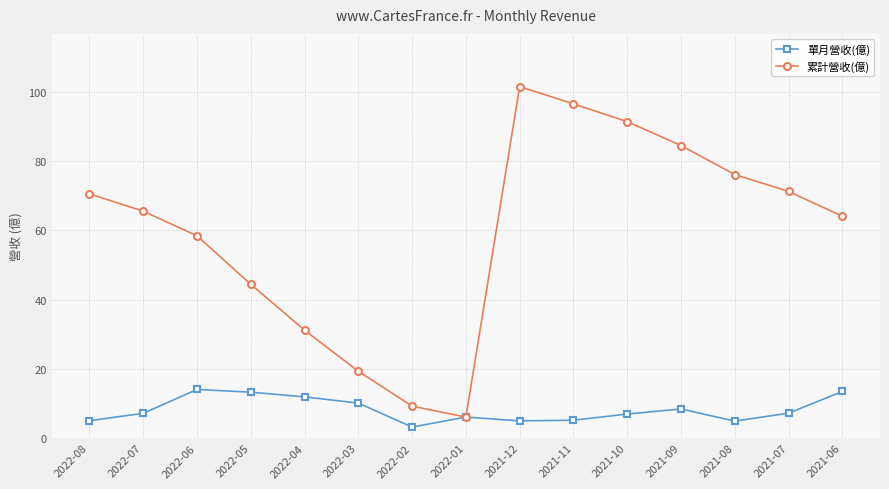

At 2022-04, list the series in order from smallest to largest.

單月營收(億), 累計營收(億)